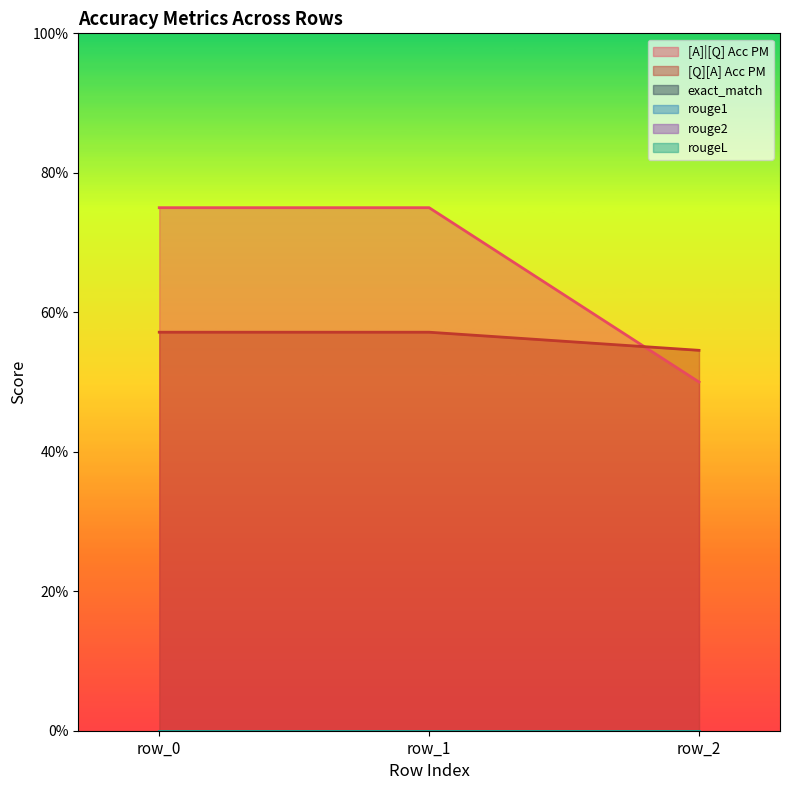

Does the chart display data point markers on the line(s)?

No